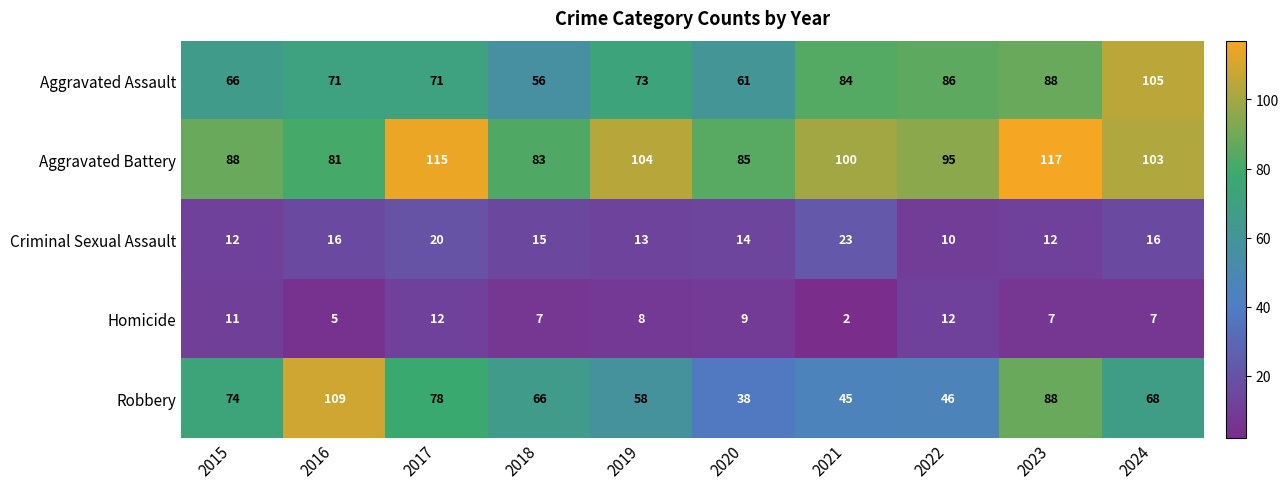

True or false: Aggravated Assault has a value of 71 at 2017.

True